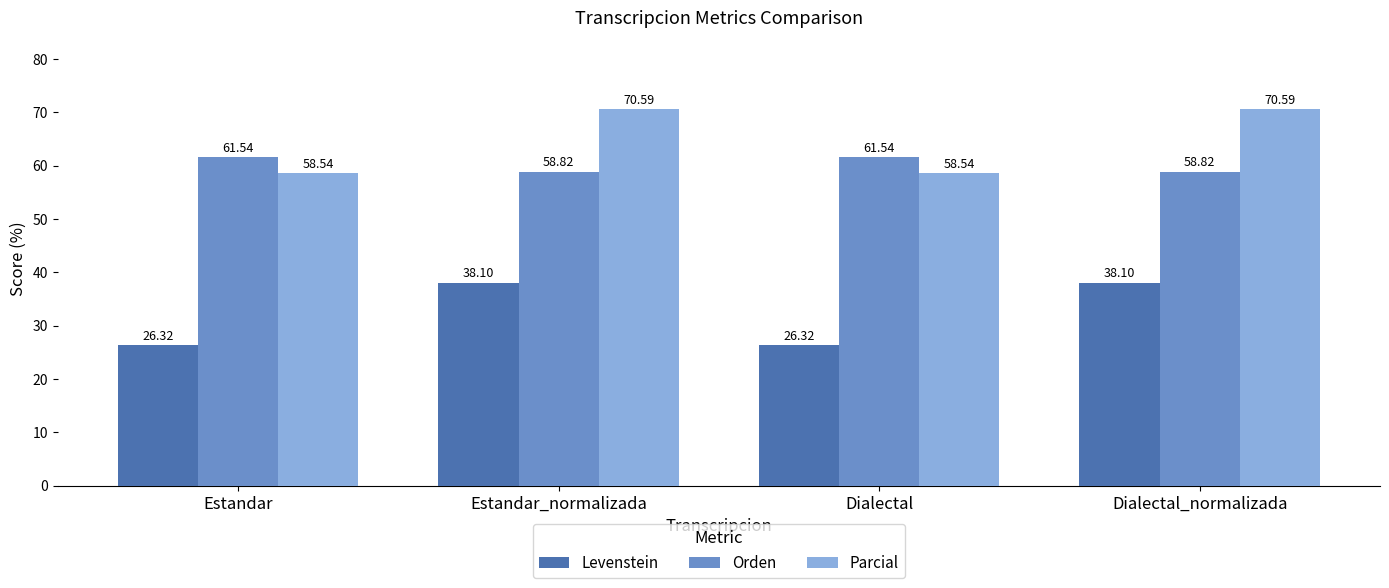

Where does the Levenstein series first go above 38?

Estandar_normalizada